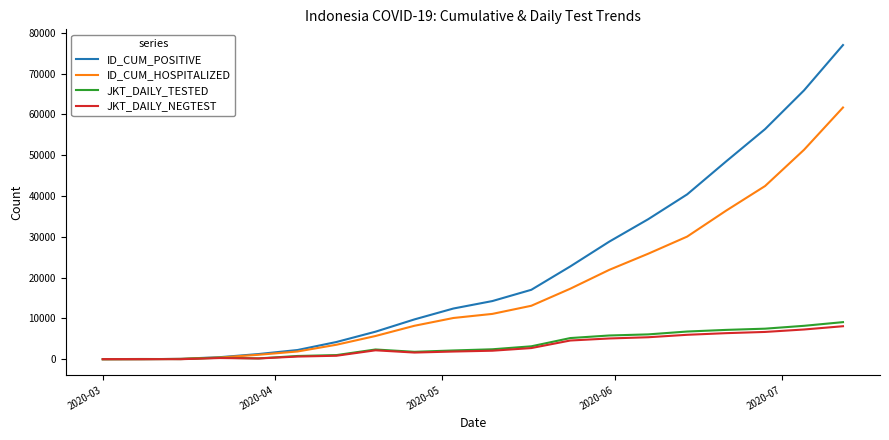

True or false: ID_CUM_POSITIVE has more than 2 points higher than both neighbors.

False